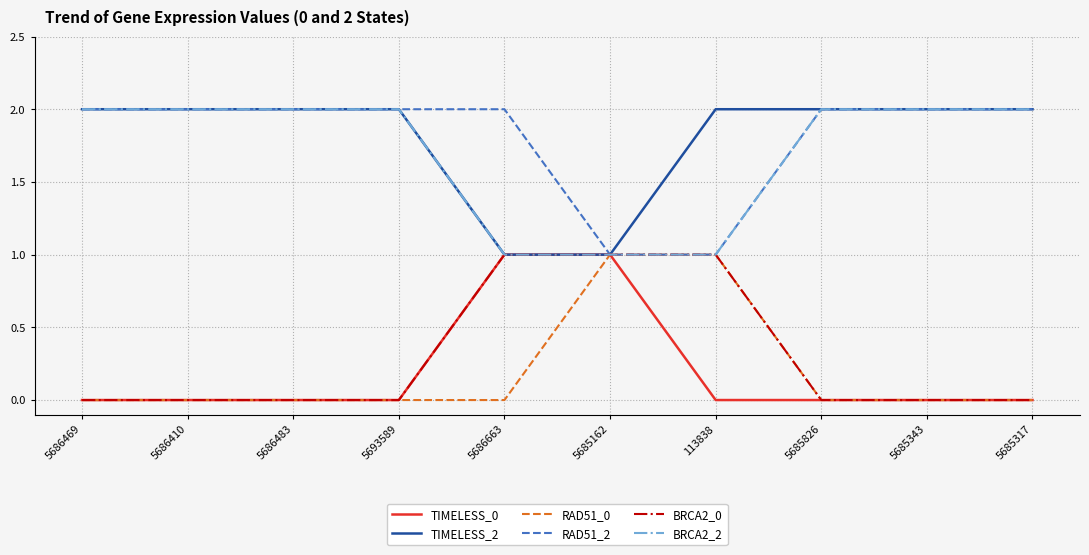

Reading right to left, list all the values displayed in this chart.

TIMELESS_0: 0	0	0	0	1	1	0	0	0	0
TIMELESS_2: 2	2	2	2	1	1	2	2	2	2
RAD51_0: 0	0	0	1	1	0	0	0	0	0
RAD51_2: 2	2	2	1	1	2	2	2	2	2
BRCA2_0: 0	0	0	1	1	1	0	0	0	0
BRCA2_2: 2	2	2	1	1	1	2	2	2	2